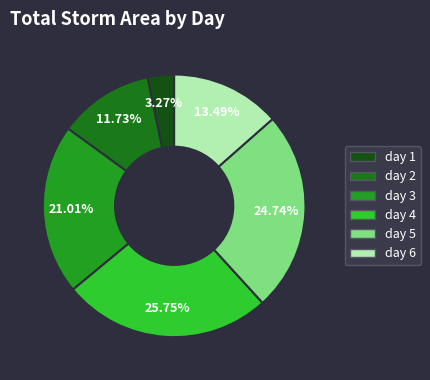

To the nearest percent, what is the average slice percentage?

17%